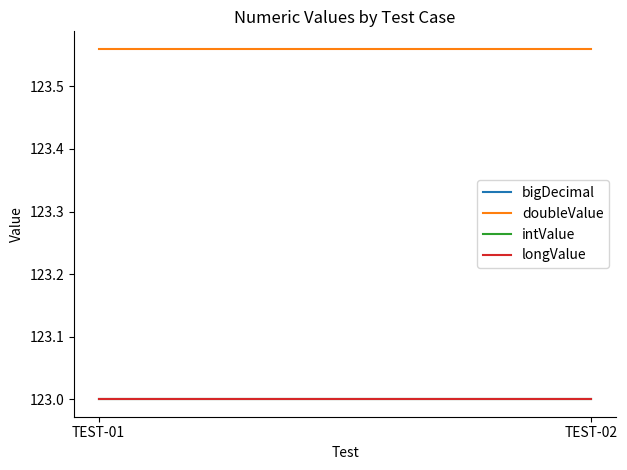

Which category has the highest value in the doubleValue series?

TEST-01